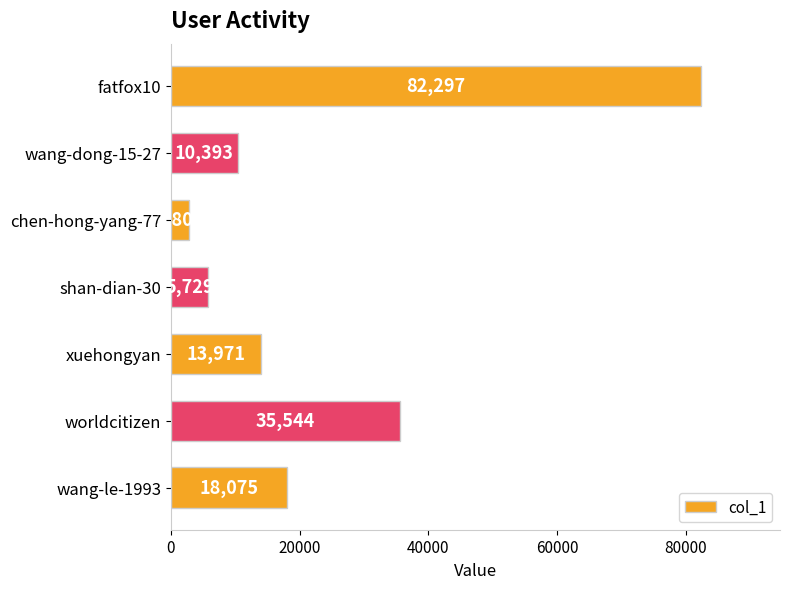

How many values are below 13971?

3